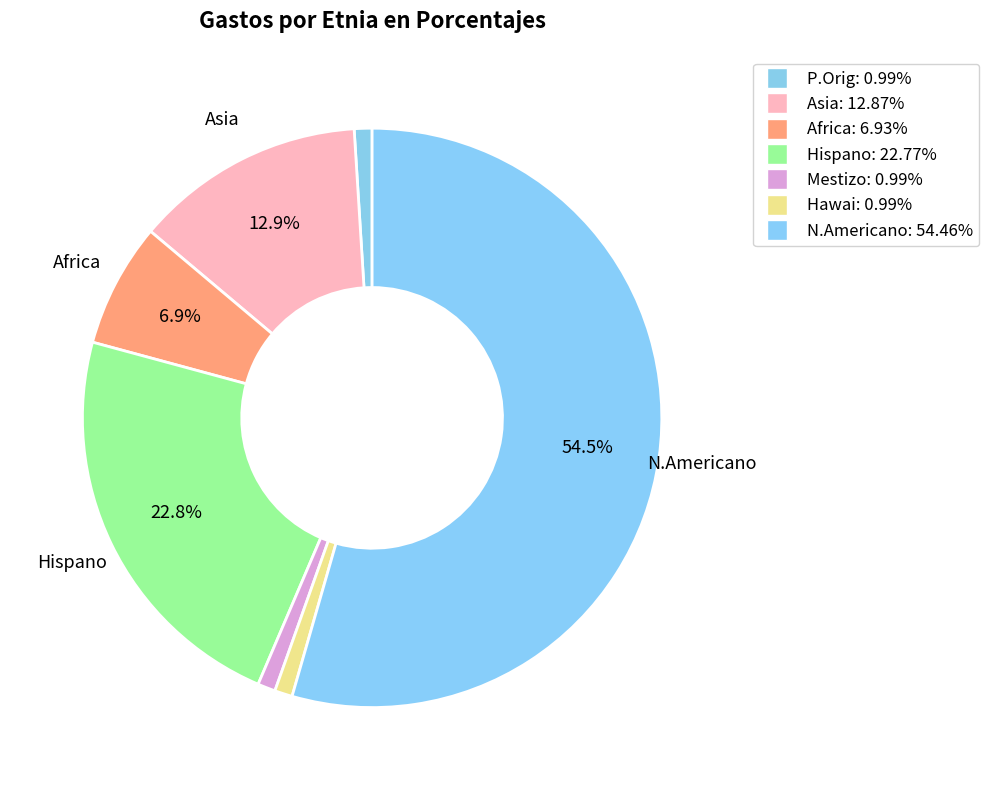

The Africa slice represents 7% of the pie. True or false?

True